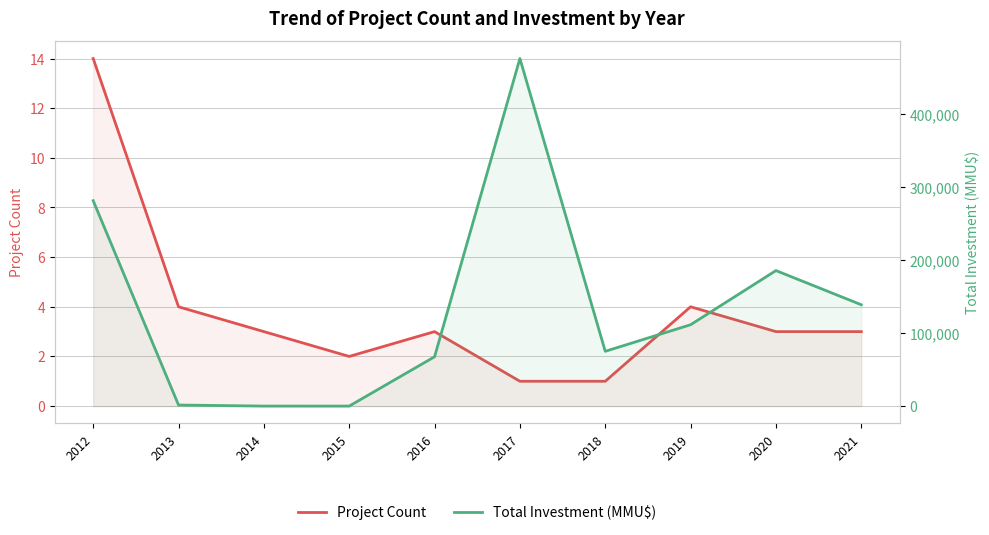

True or false: Project Count has a value of 3 at 2021.

True